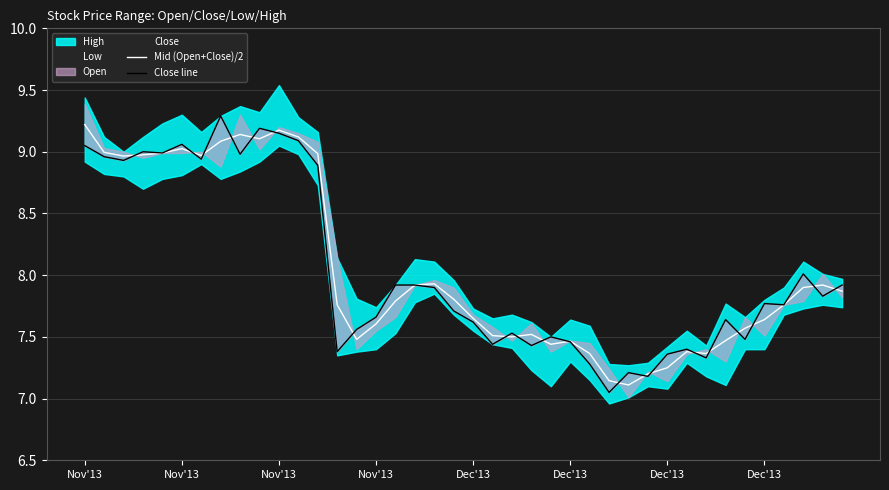

Is it true that Mid (Open+Close)/2 equals 11.3 at 14?

False